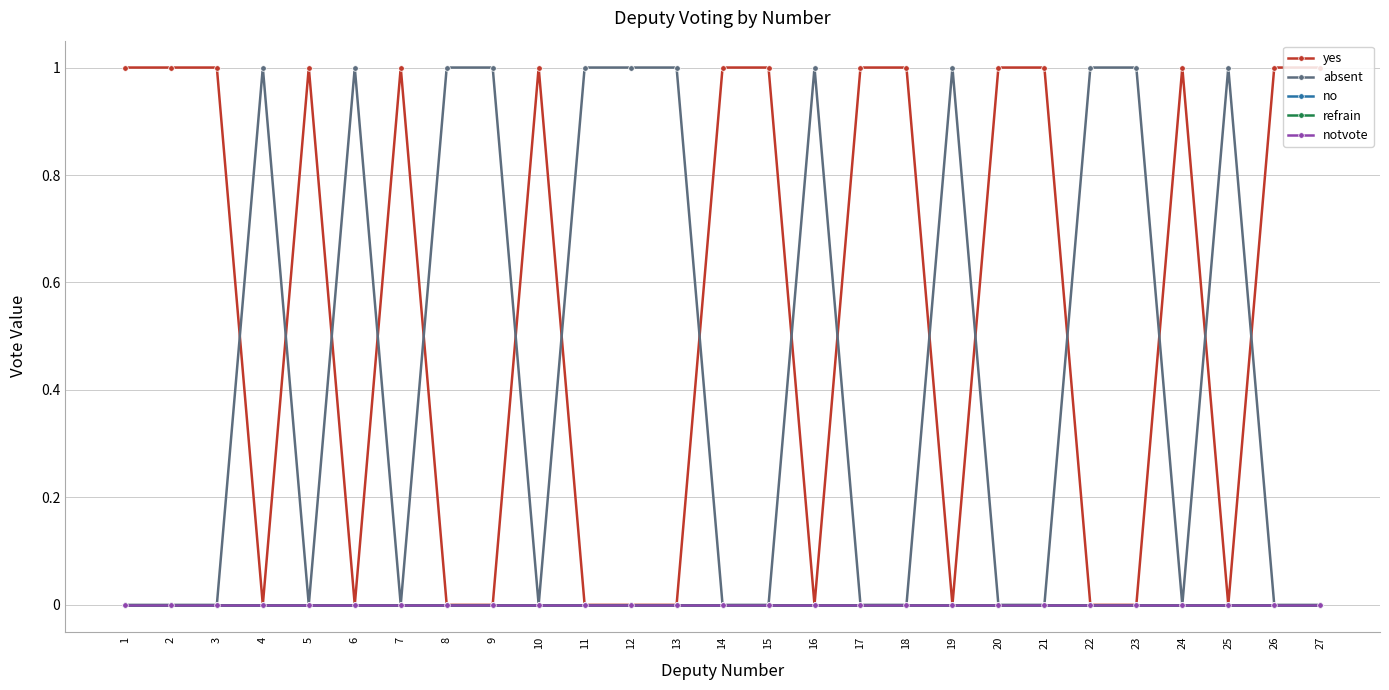

How many lines are shown in the chart?

5